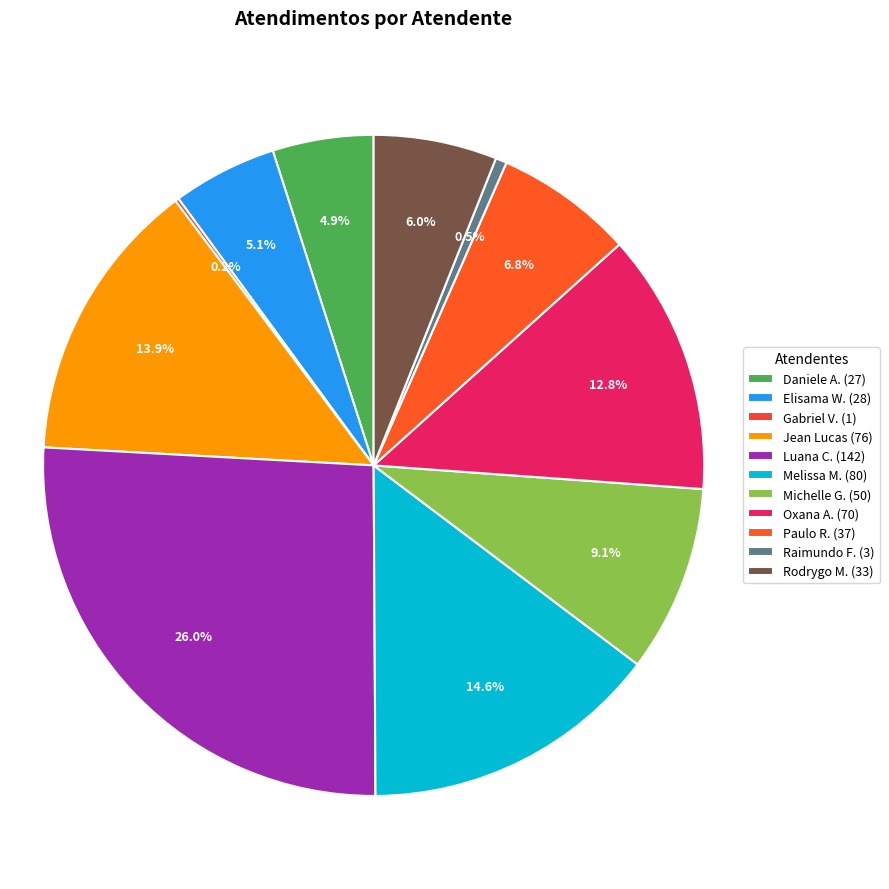

Which category has the smallest portion of the pie?

Gabriel Viana dos Santos Silva